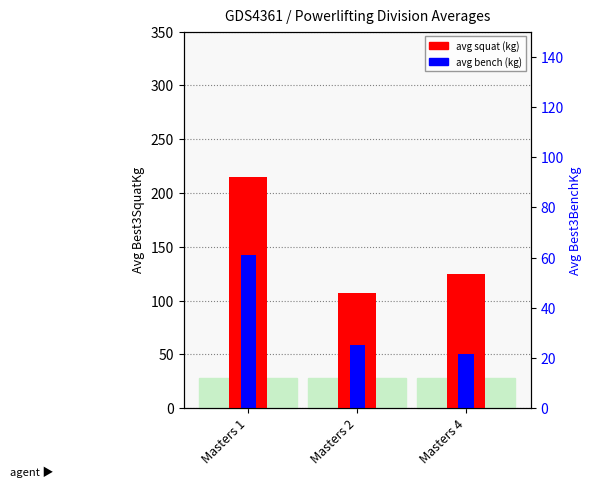

What is the minimum value for Avg Best3SquatKg?

107.5